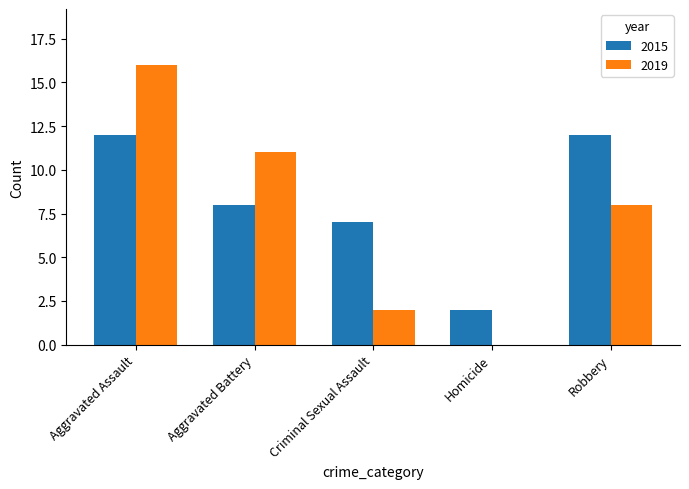

Which category has the highest value across all series?

Aggravated Assault